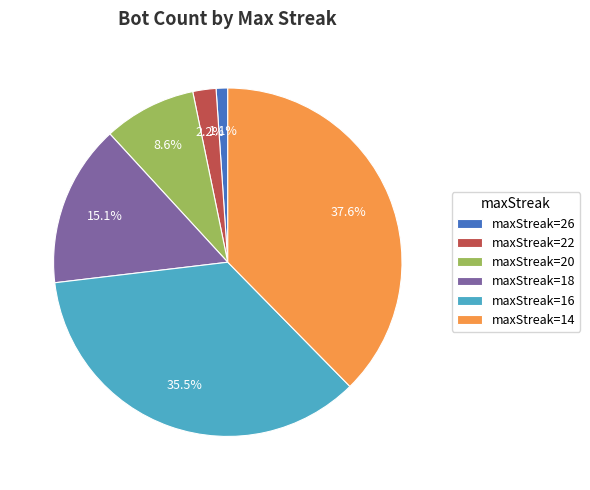

Is there a majority slice in this chart?

No